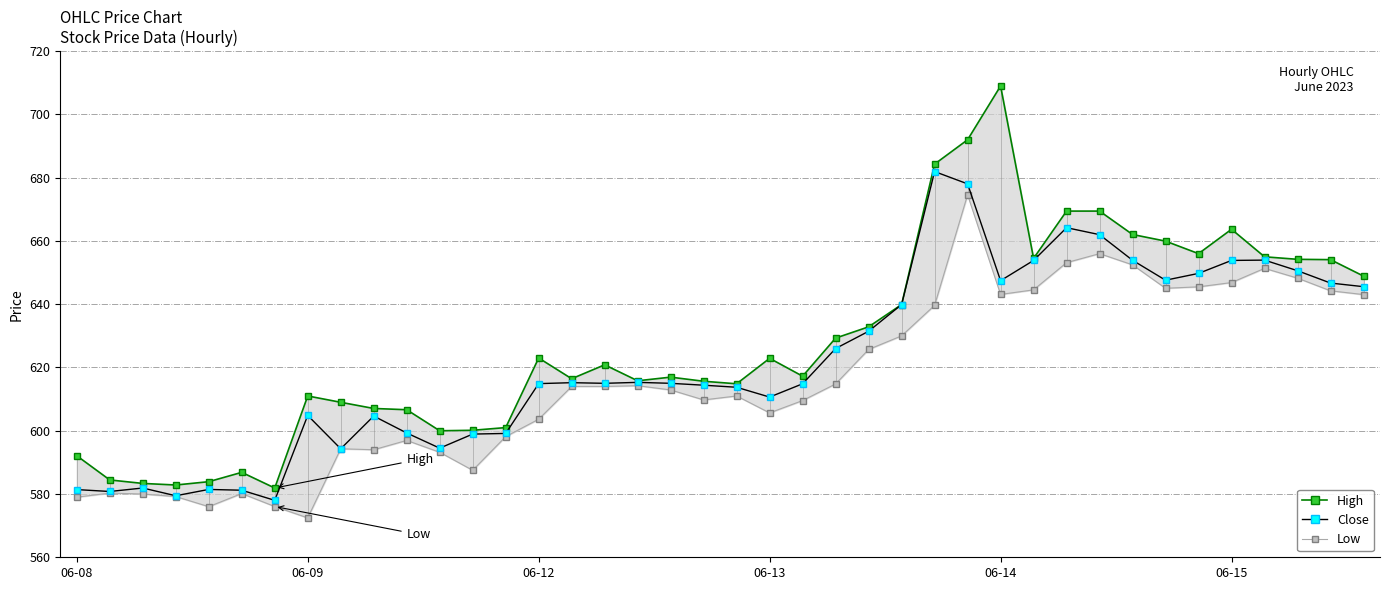

At which label is Low closest to 623?

24